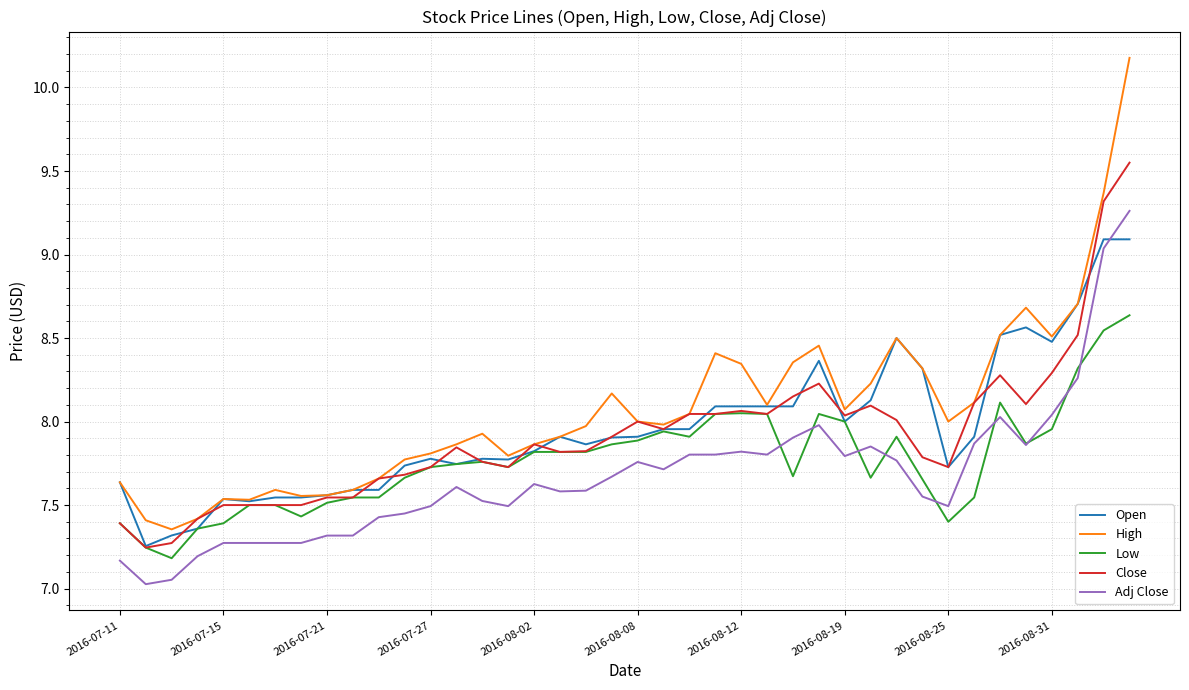

What are all the series names shown in the legend?

Open, High, Low, Close, Adj Close